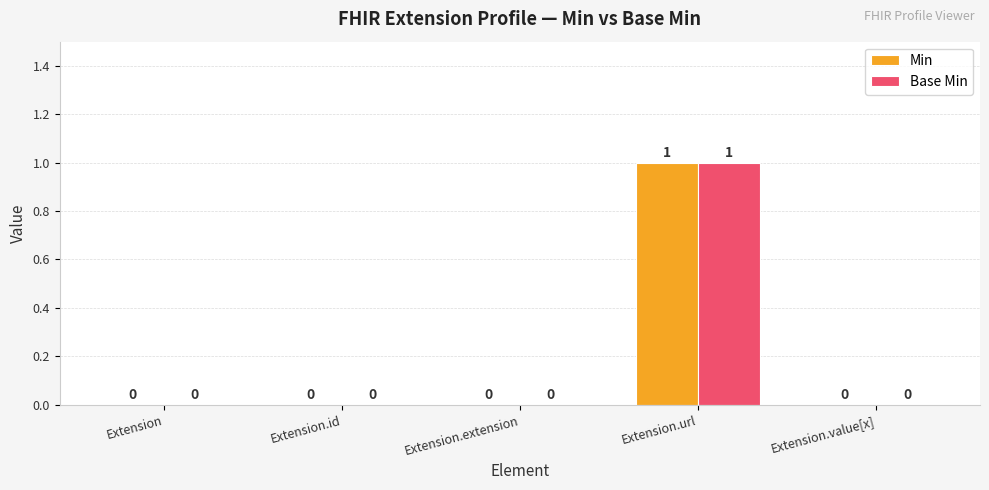

Read the Base Min value at Extension.url.

1